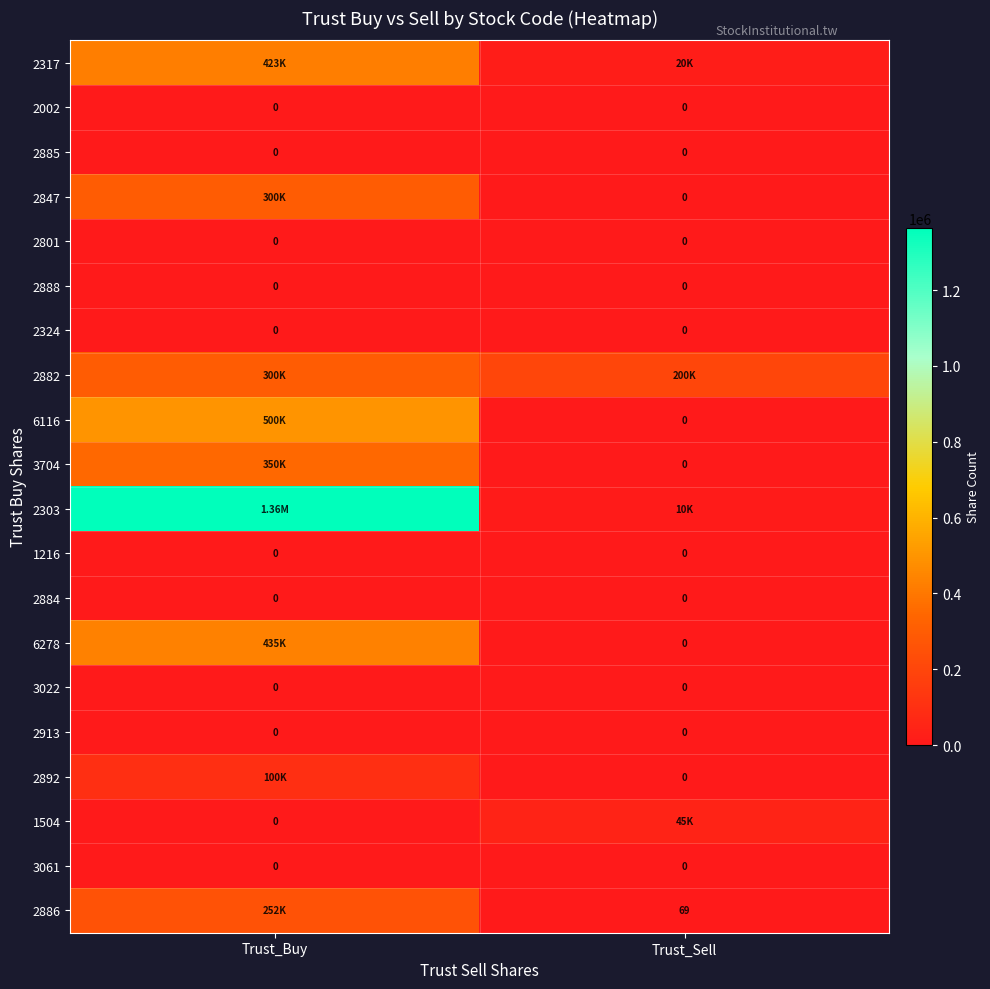

Rank the series at Trust_Buy from lowest to highest value.

2002, 2885, 2801, 2888, 2324, 1216, 2884, 3022, 2913, 1504, 3061, 2892, 2886, 2847, 2882, 3704, 2317, 6278, 6116, 2303